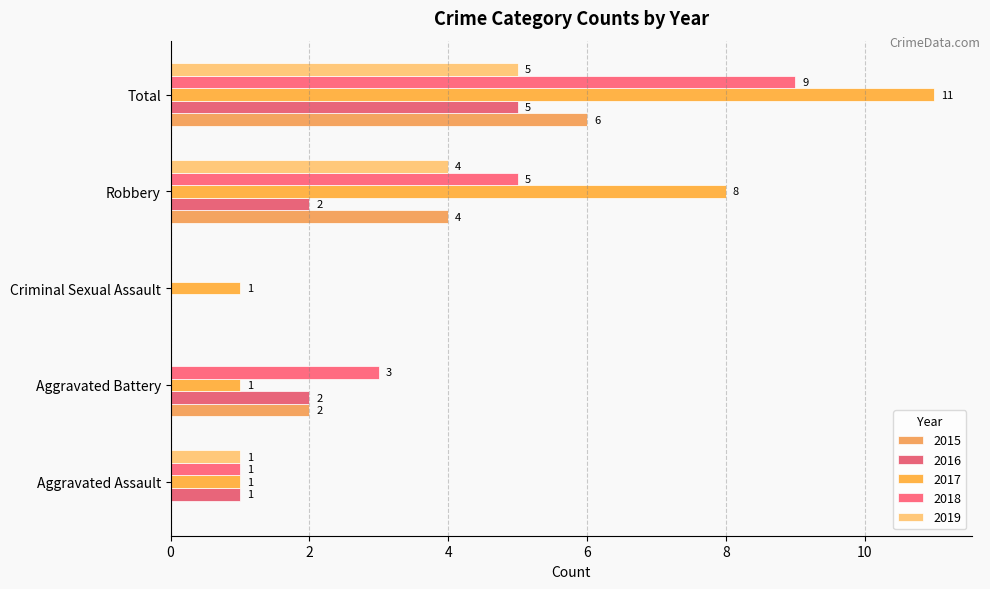

The value of 2015 at Robbery is 4. True or false?

True